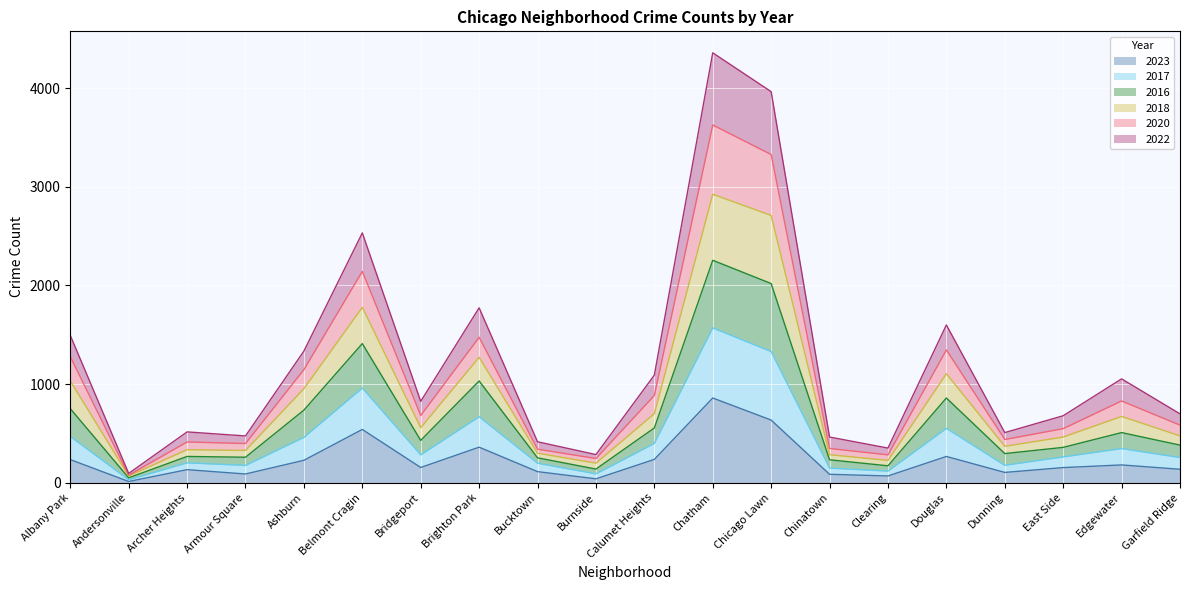

What is the total value across all series at Calumet Heights?

1090